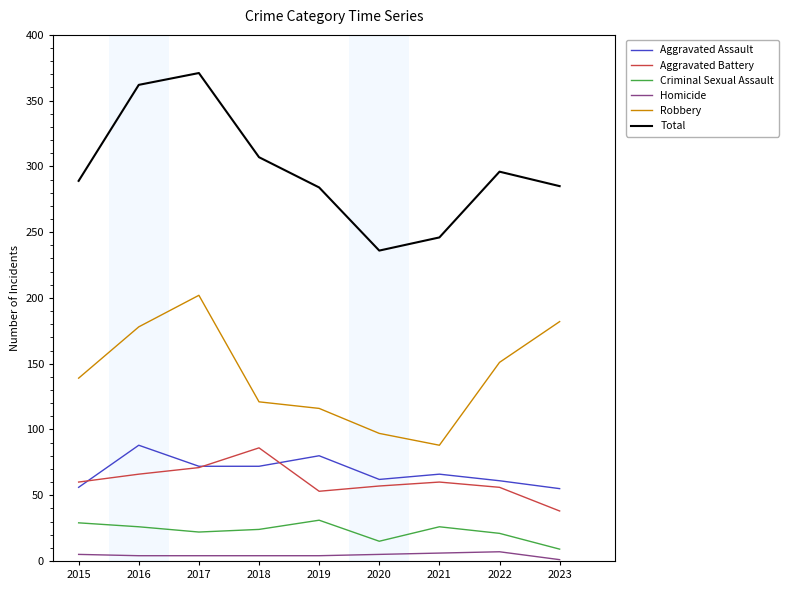

Which series has the widest spread of values?

Total